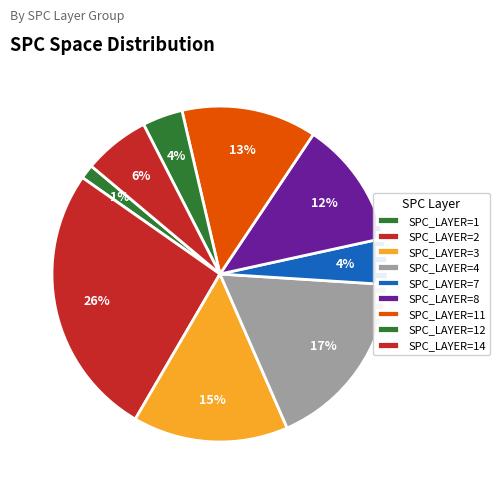

How many segments does this pie chart have?

9